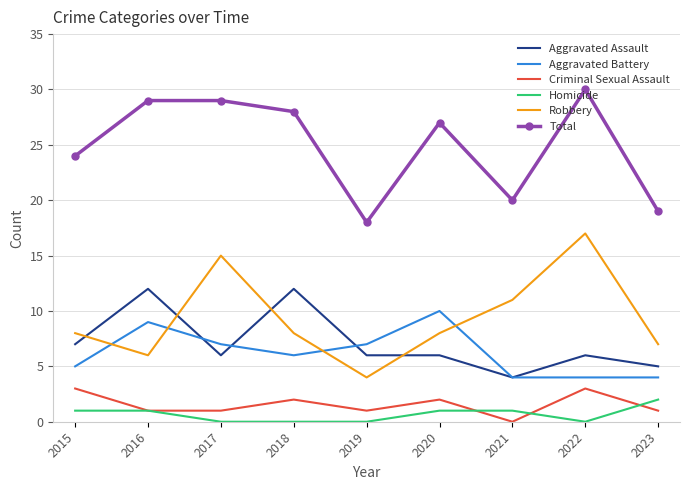

Reading left to right, list all the values displayed in this chart.

Aggravated Assault: 7	12	6	12	6	6	4	6	5
Aggravated Battery: 5	9	7	6	7	10	4	4	4
Criminal Sexual Assault: 3	1	1	2	1	2	0	3	1
Homicide: 1	1	0	0	0	1	1	0	2
Robbery: 8	6	15	8	4	8	11	17	7
Total: 24	29	29	28	18	27	20	30	19